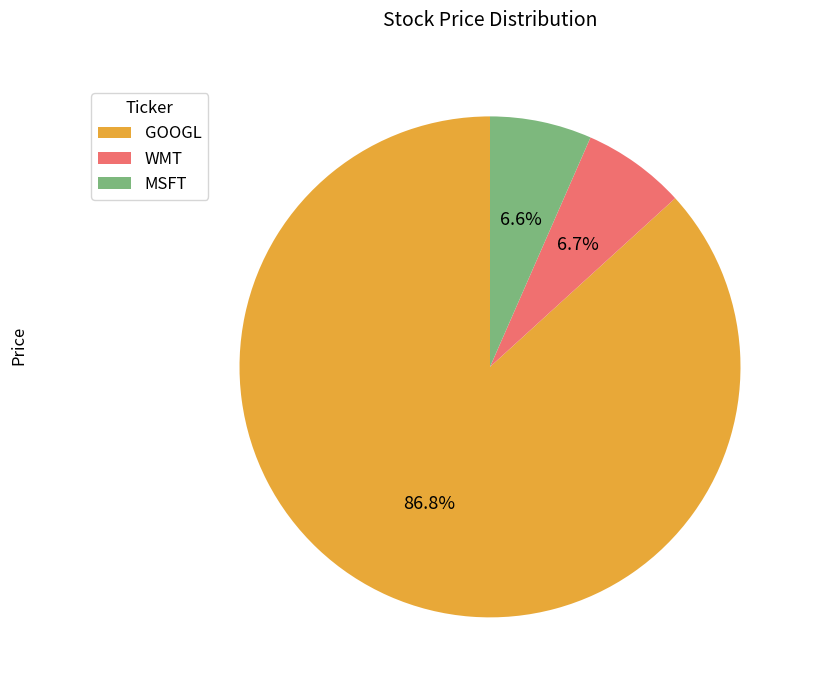

What is the largest slice in the pie chart?

GOOGL